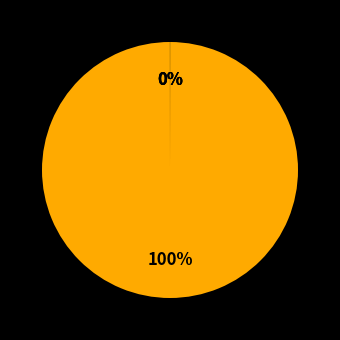

What is the largest slice in the pie chart?

MAPE